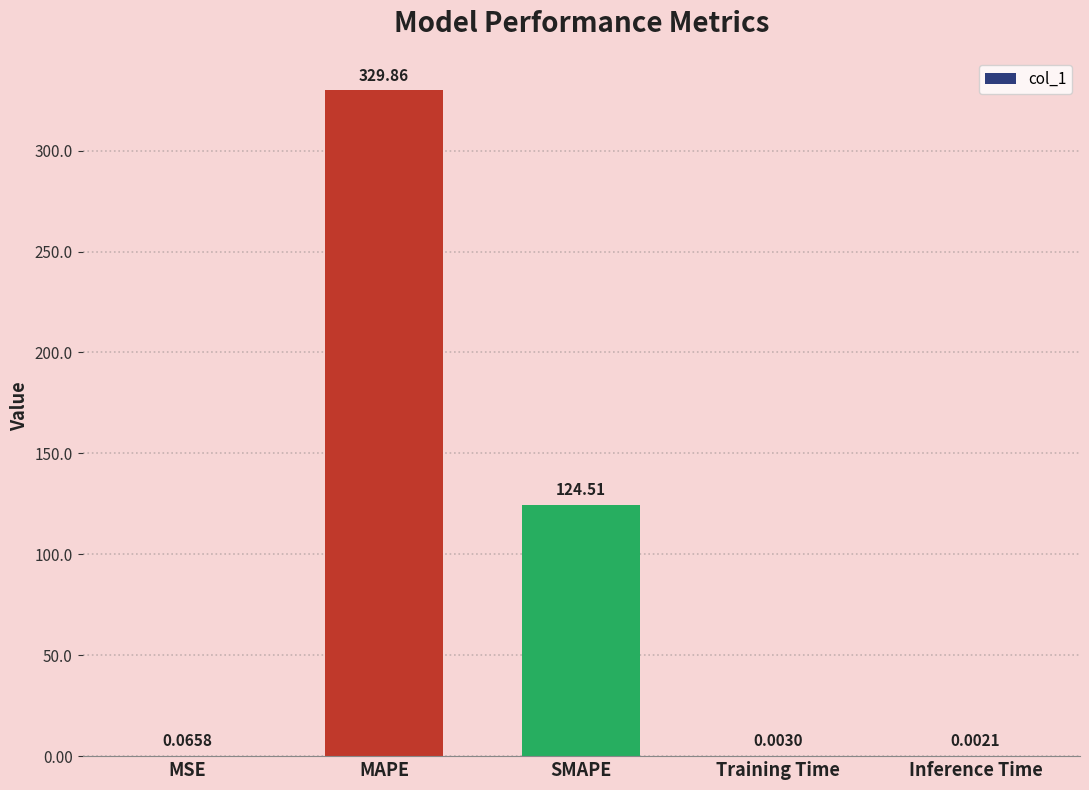

What is the sum of the values at Inference Time and SMAPE?

124.5